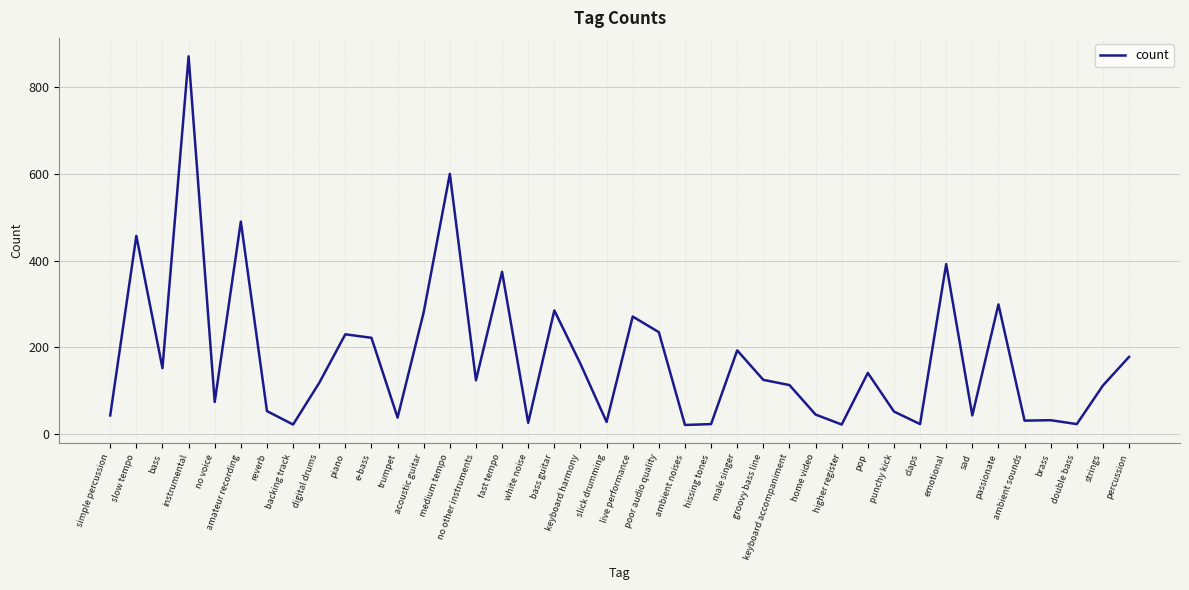

The value at e-bass is 331. True or false?

False